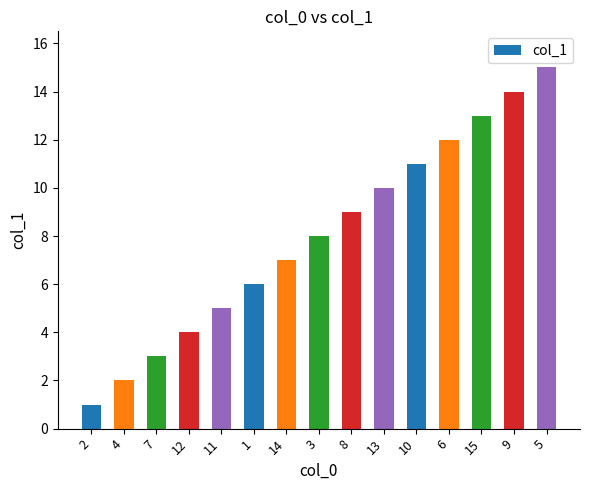

Count the number of categories in the chart.

15